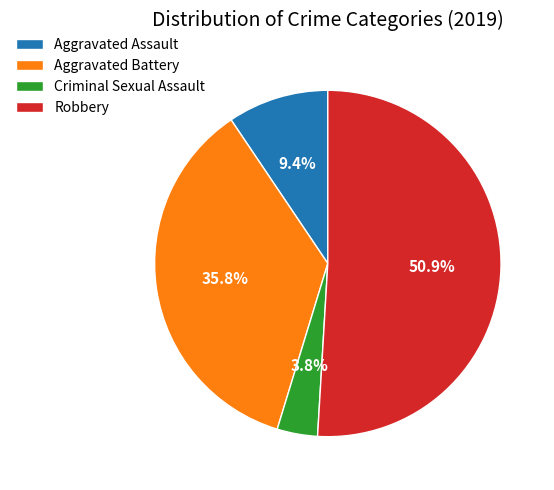

Count the number of slices in the pie.

4